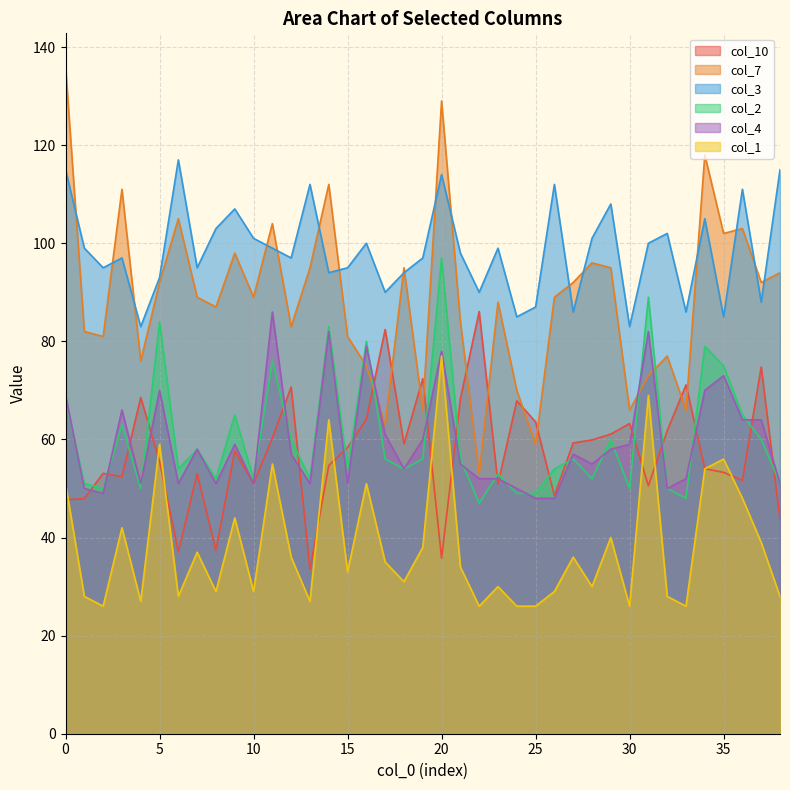

At which category is the sum across all series the highest?

20